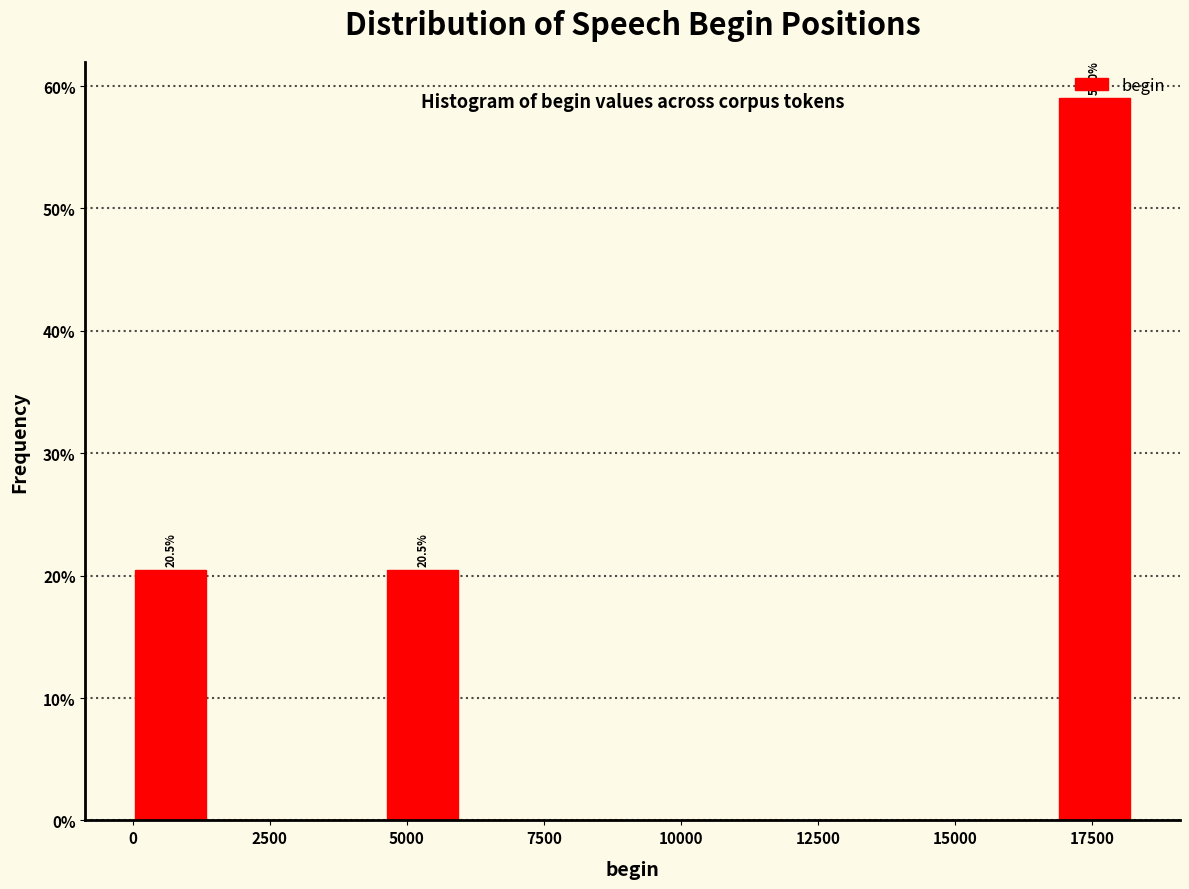

Read against the x-axis, roughly where is the centre of the tallest bar?

17500